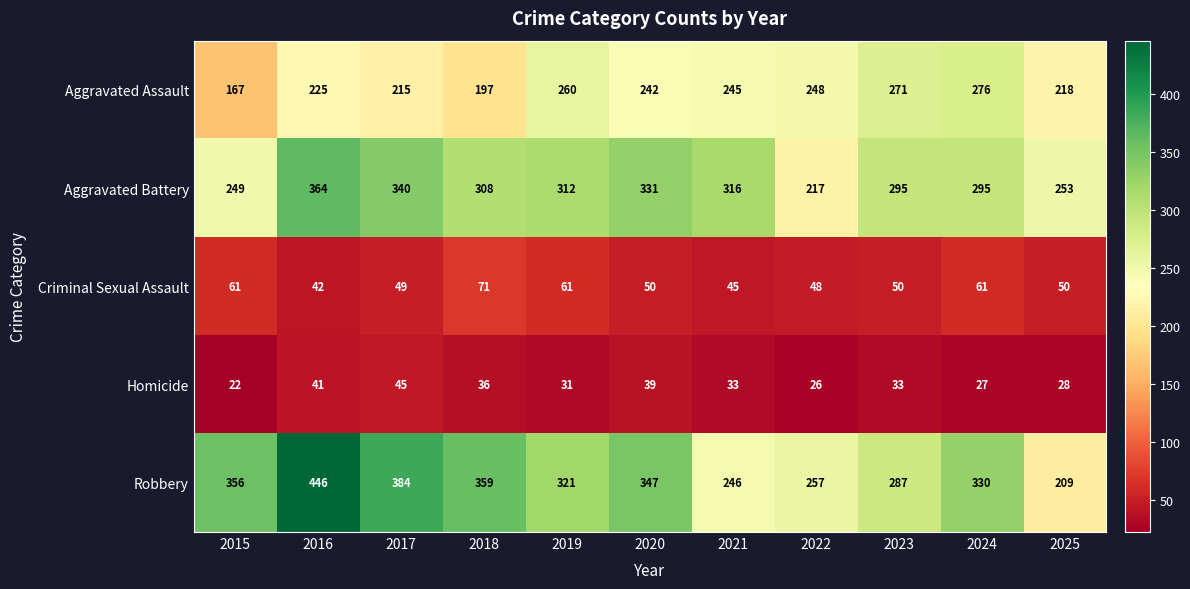

The Aggravated Battery series shows 487 at 2016. True or false?

False